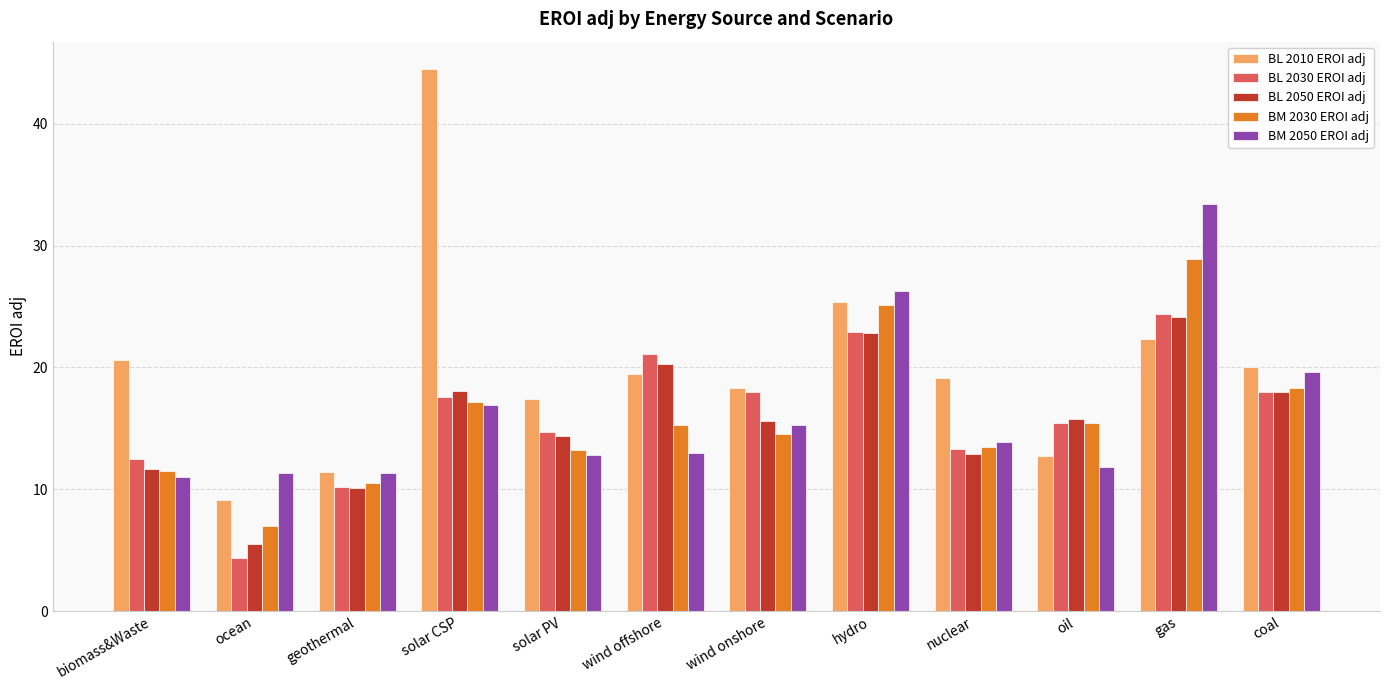

What is the maximum value shown in the chart?

44.5